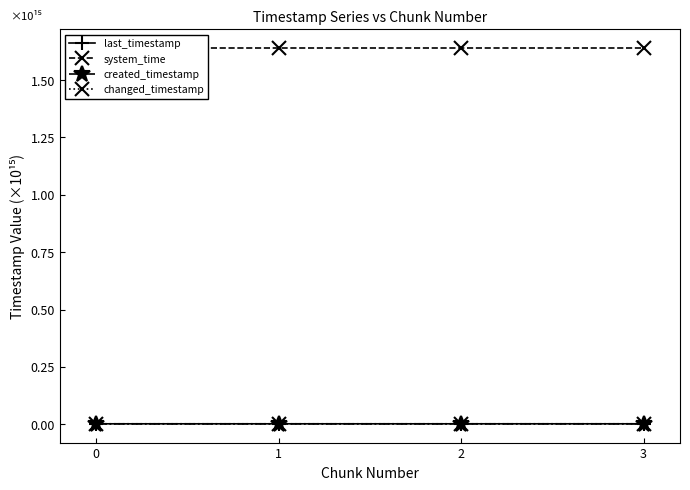

True or false: changed_timestamp and created_timestamp intersect in this chart.

False